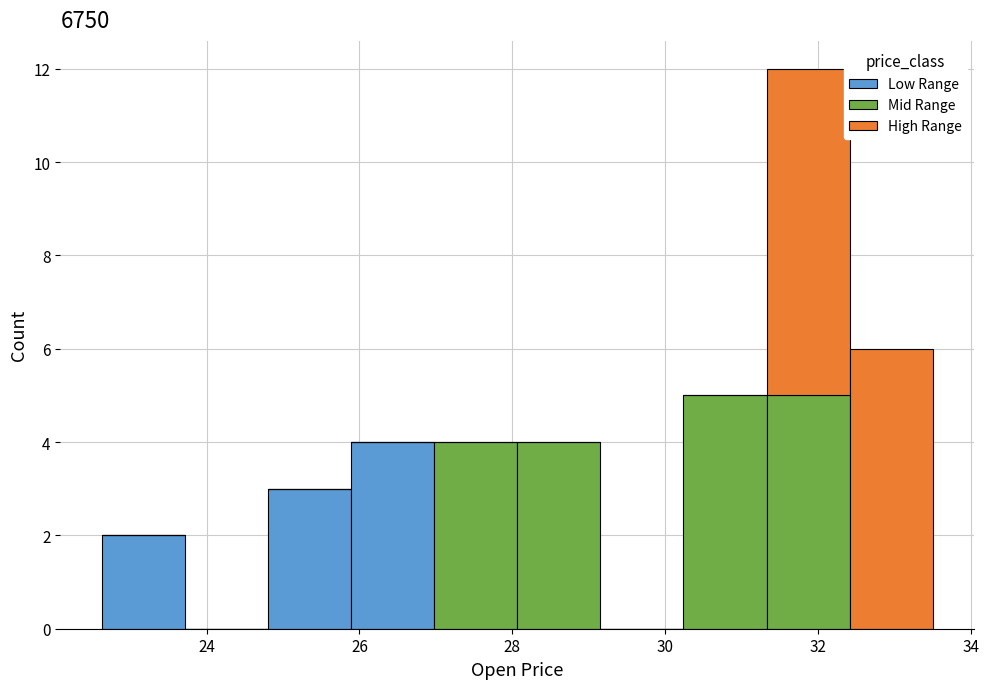

What is the total height of the stacked bar covering 27.0 to 28.0 on the x-axis? Neither the bar edges nor the heights are printed on the chart, so give them approximately, as read against the axes.

4